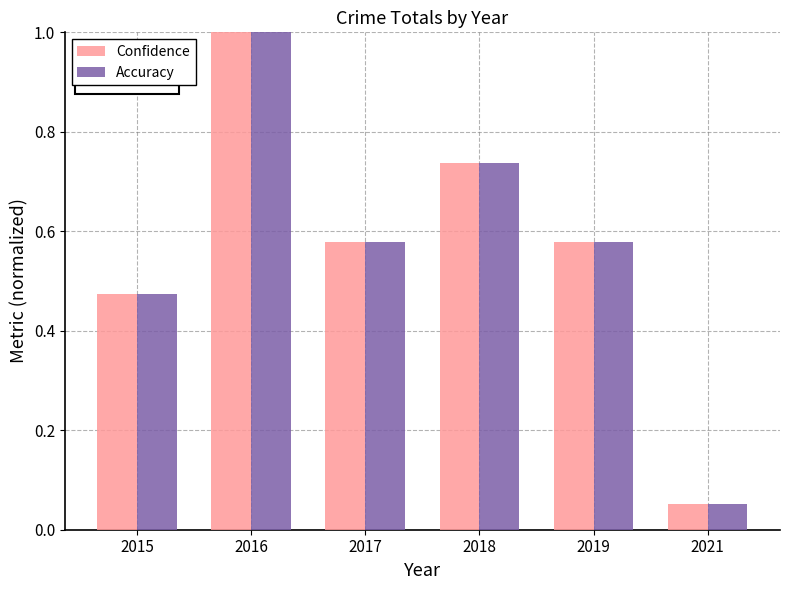

How many data points does each series have?

6